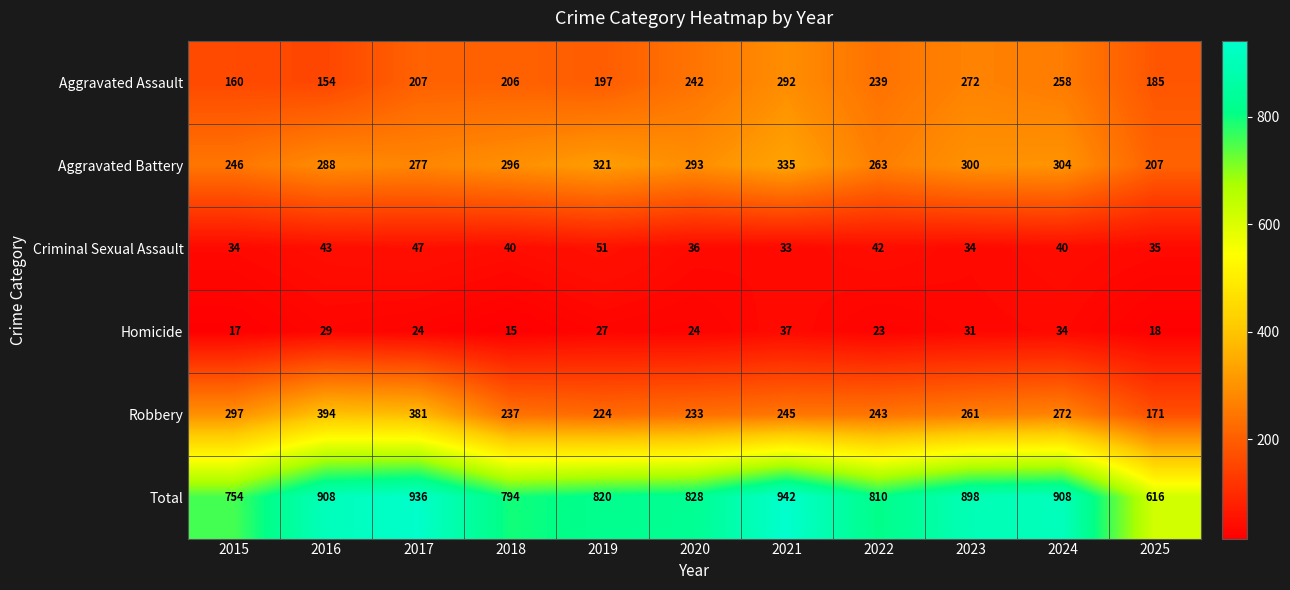

At 2017, list the series in order from largest to smallest.

Total, Robbery, Aggravated Battery, Aggravated Assault, Criminal Sexual Assault, Homicide